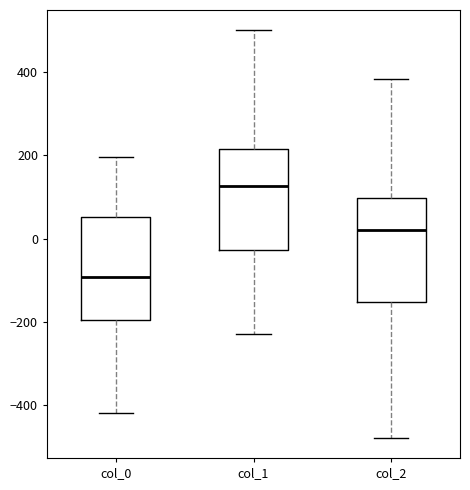

Where does the median line of the box for col_0 sit on the y-axis? The values are not printed on the chart, so give them approximately, as read against the axis.

-100